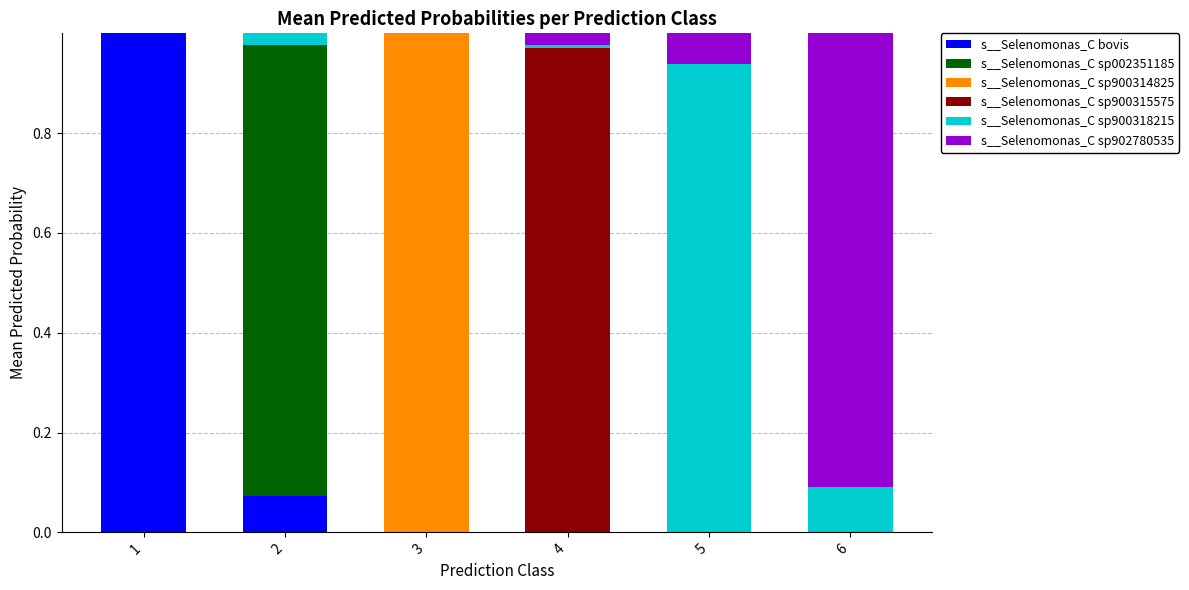

Are the bars grouped side by side (vs. stacked)?

No